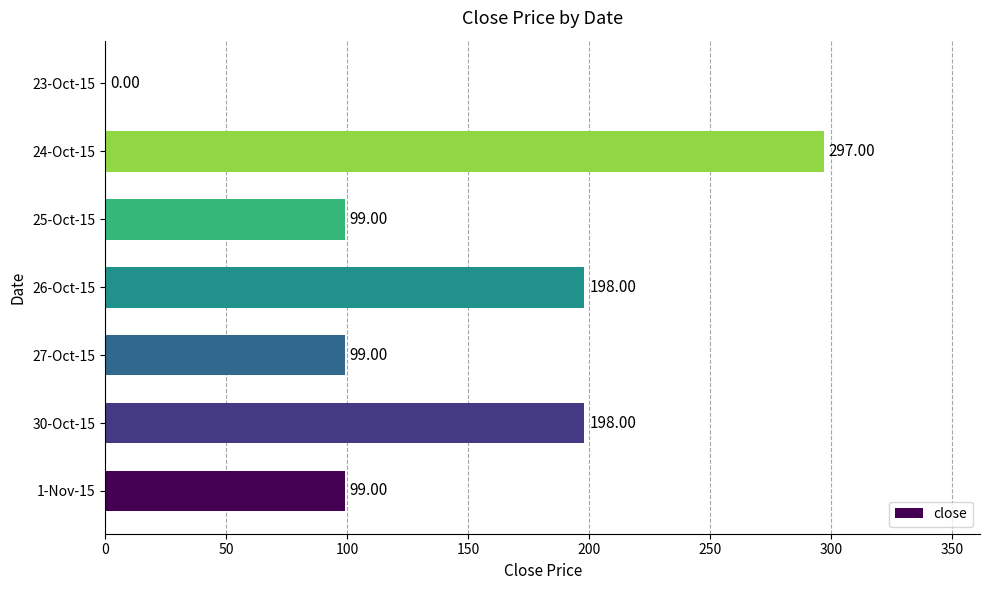

What is the sum of the values at 1-Nov-15 and 30-Oct-15?

297